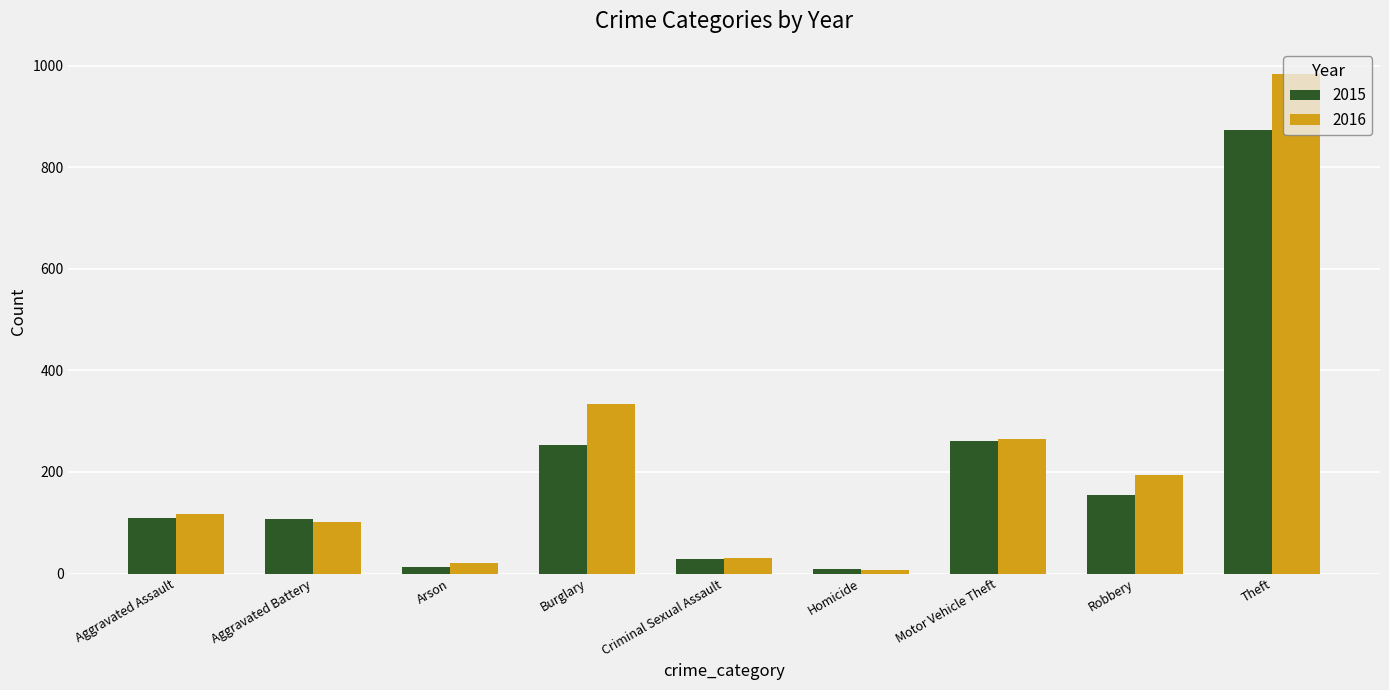

What value does the 2016 series have at Burglary, to the nearest 100?

300